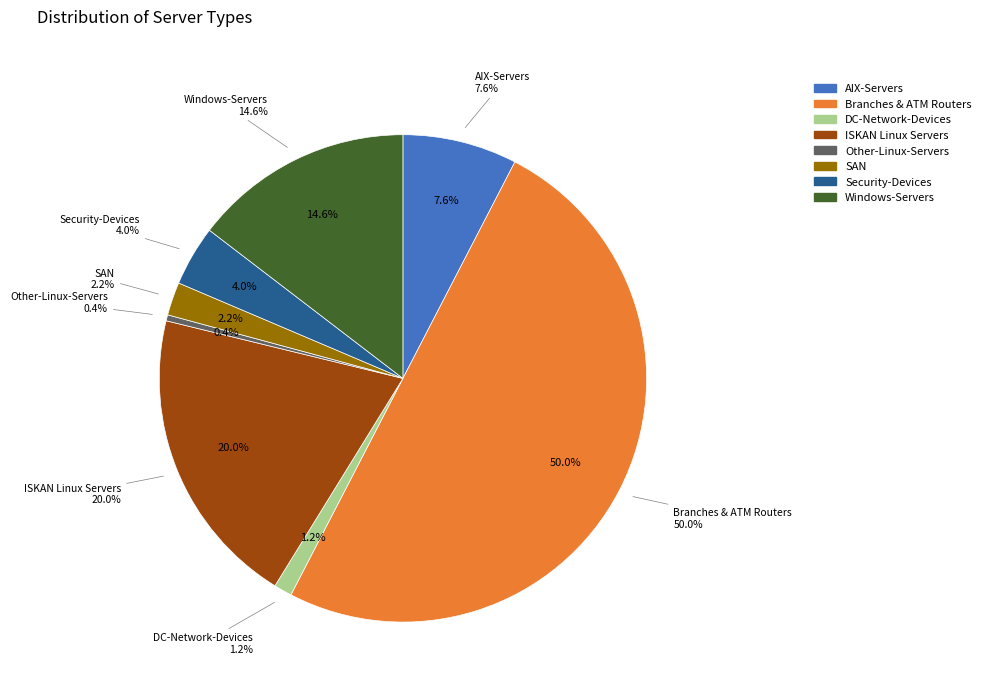

What percentage is the SAN slice, to the nearest percent?

2%